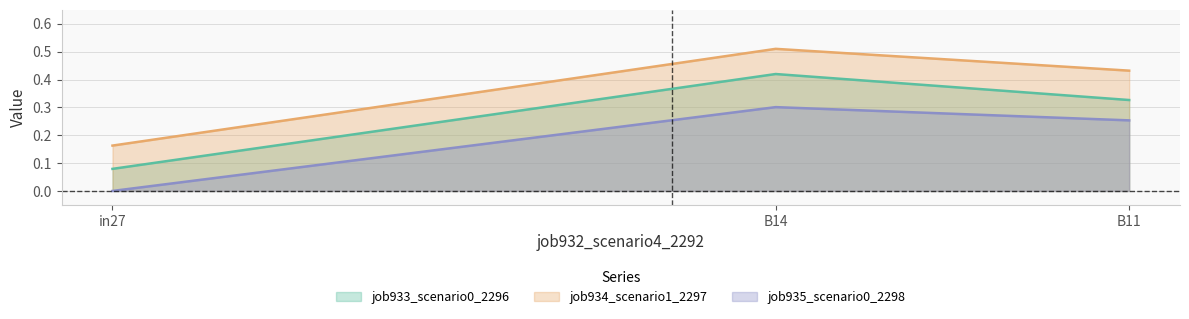

Which series has the widest spread of values?

job934_scenario1_2297